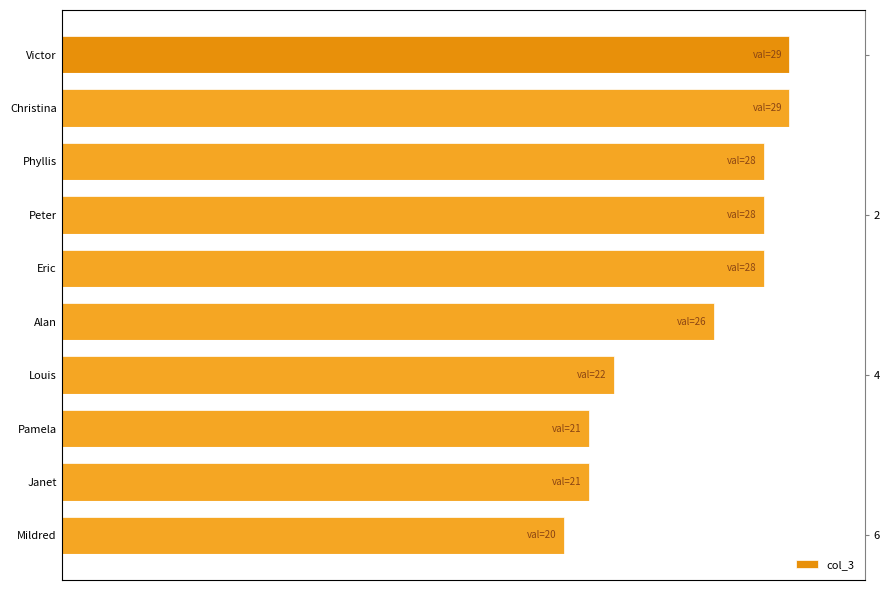

What is the difference between the maximum and minimum values?

9